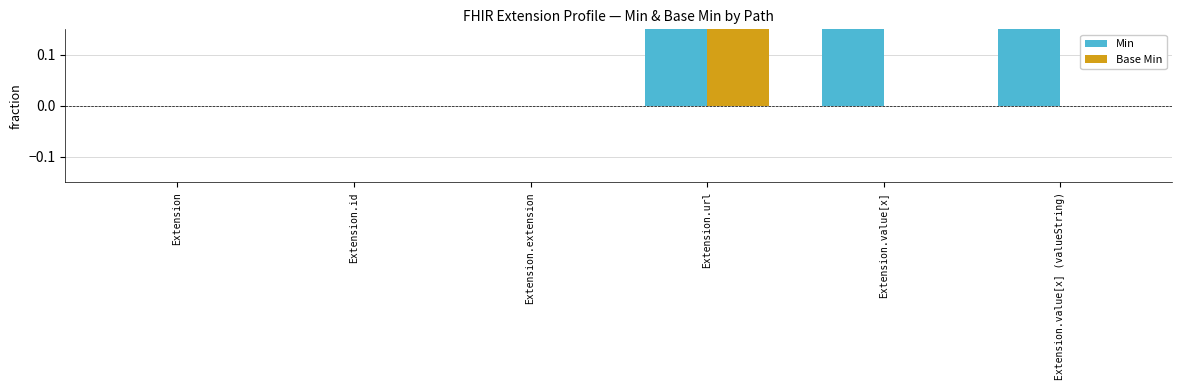

At how many categories does at least one series exceed 0?

3